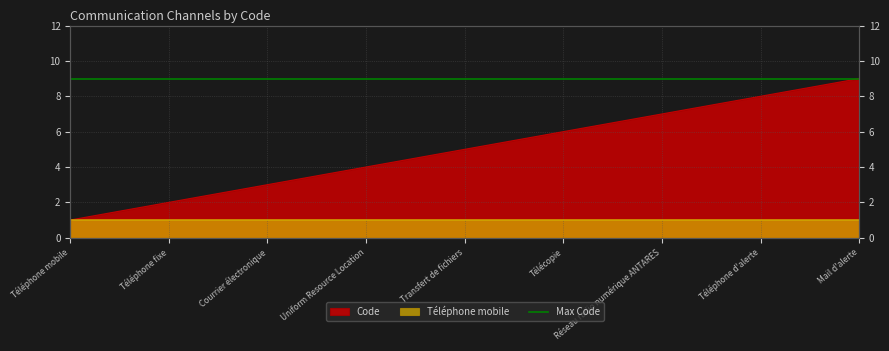

What is the change in value from Transfert de fichiers to Télécopie?

+1